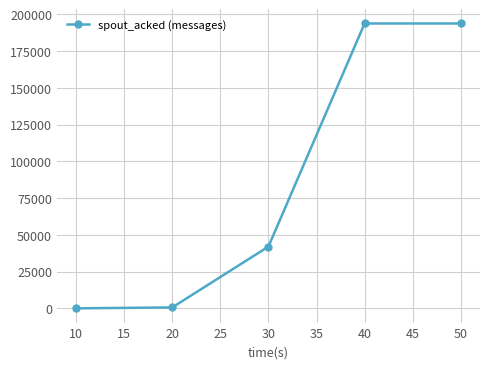

The value at 10 is 0. True or false?

True